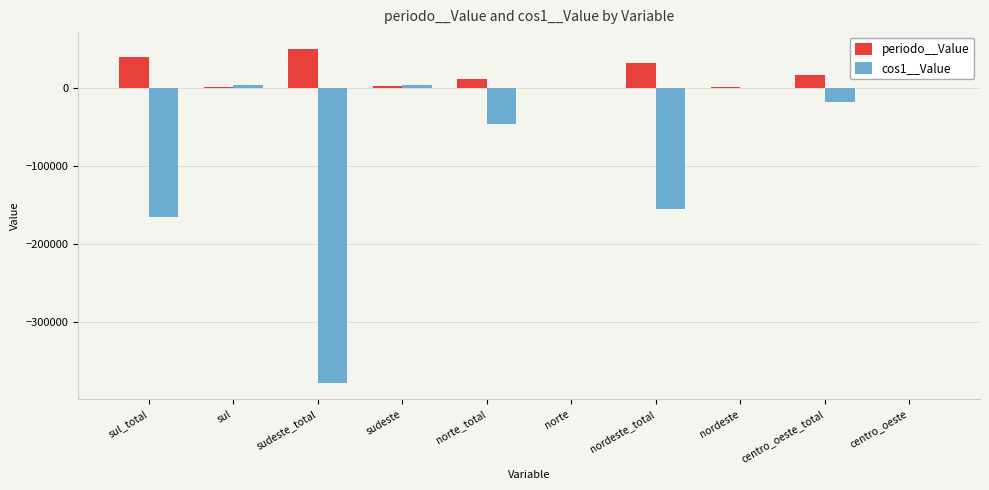

The periodo__Value series shows 11846.4 at norte_total. True or false?

True